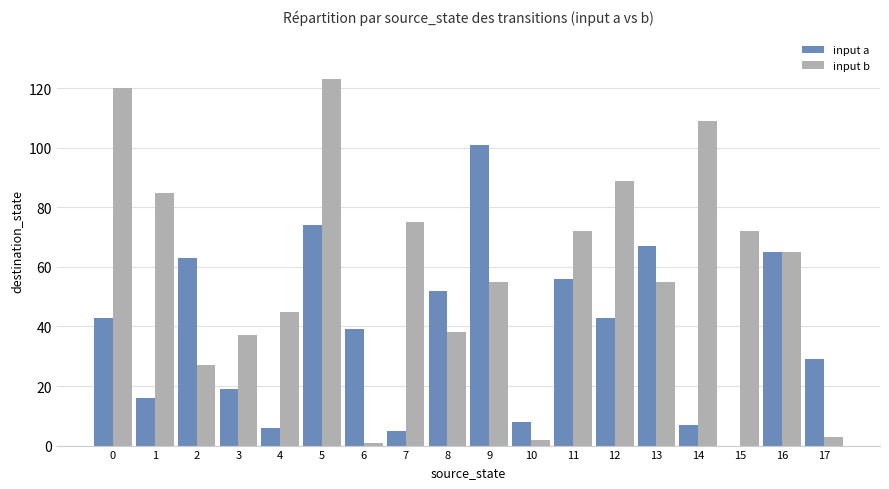

What is the highest value of the input a series?

101